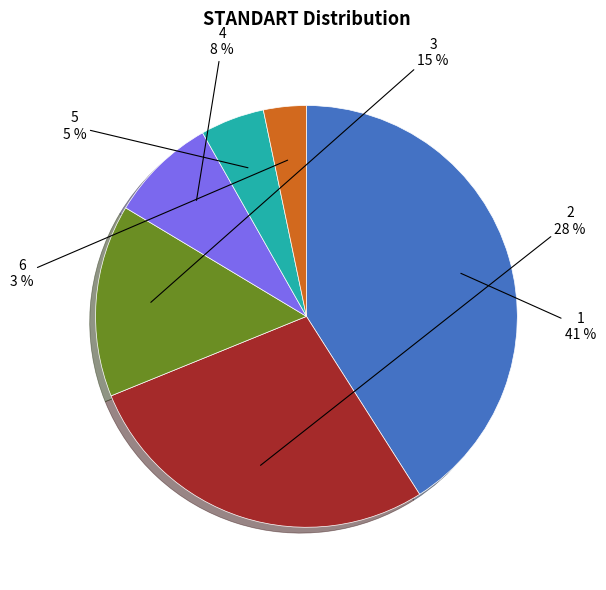

How many segments does this pie chart have?

6